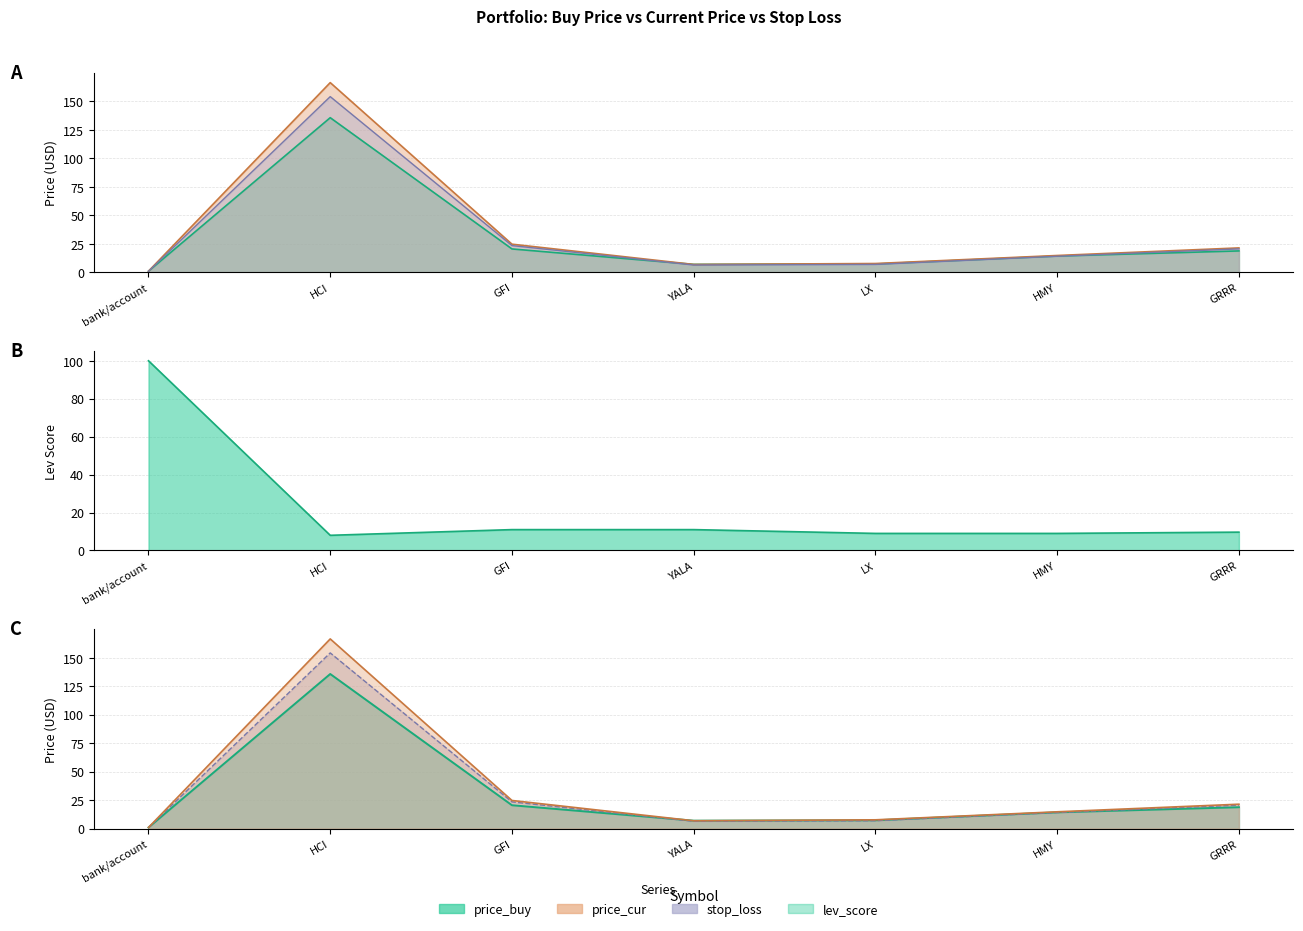

Is the value of stop_loss at YALA greater than the value of lev_score at bank/account?

No